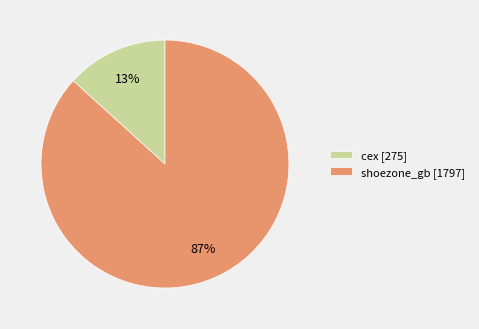

Rank the categories by value from lowest to highest.

cex, shoezone_gb